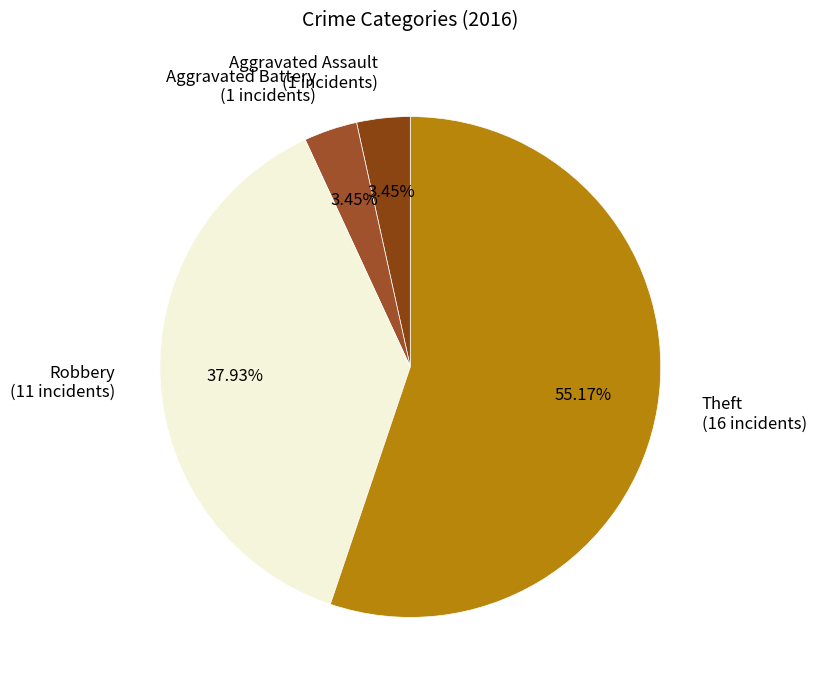

How many segments does this pie chart have?

4